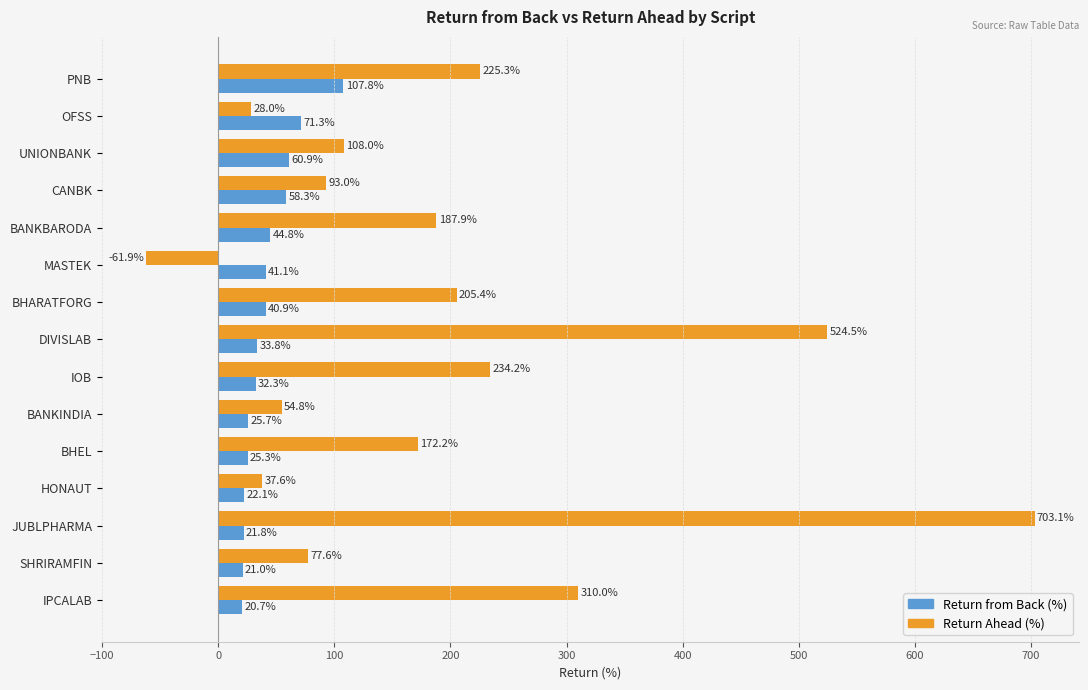

What is the difference between the maximum and minimum values in the Return from Back (%) series?

87.1